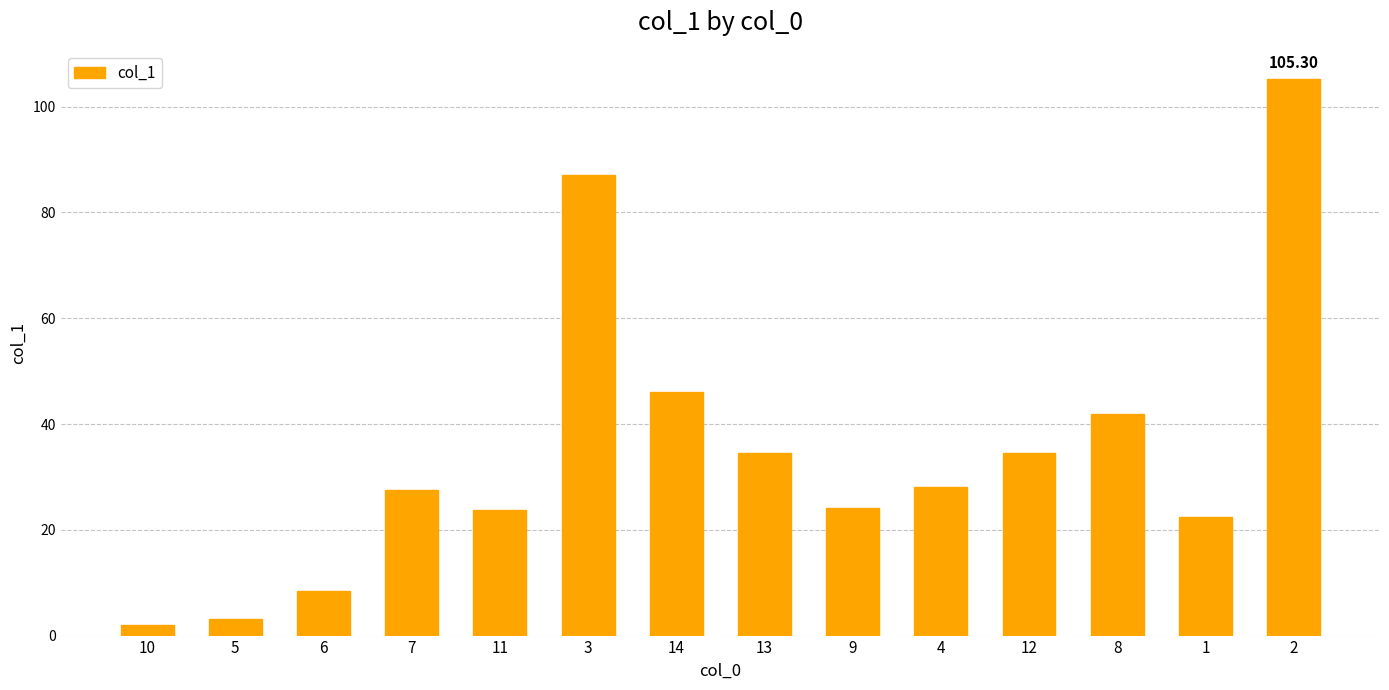

What is the difference between the maximum and minimum values?

103.3